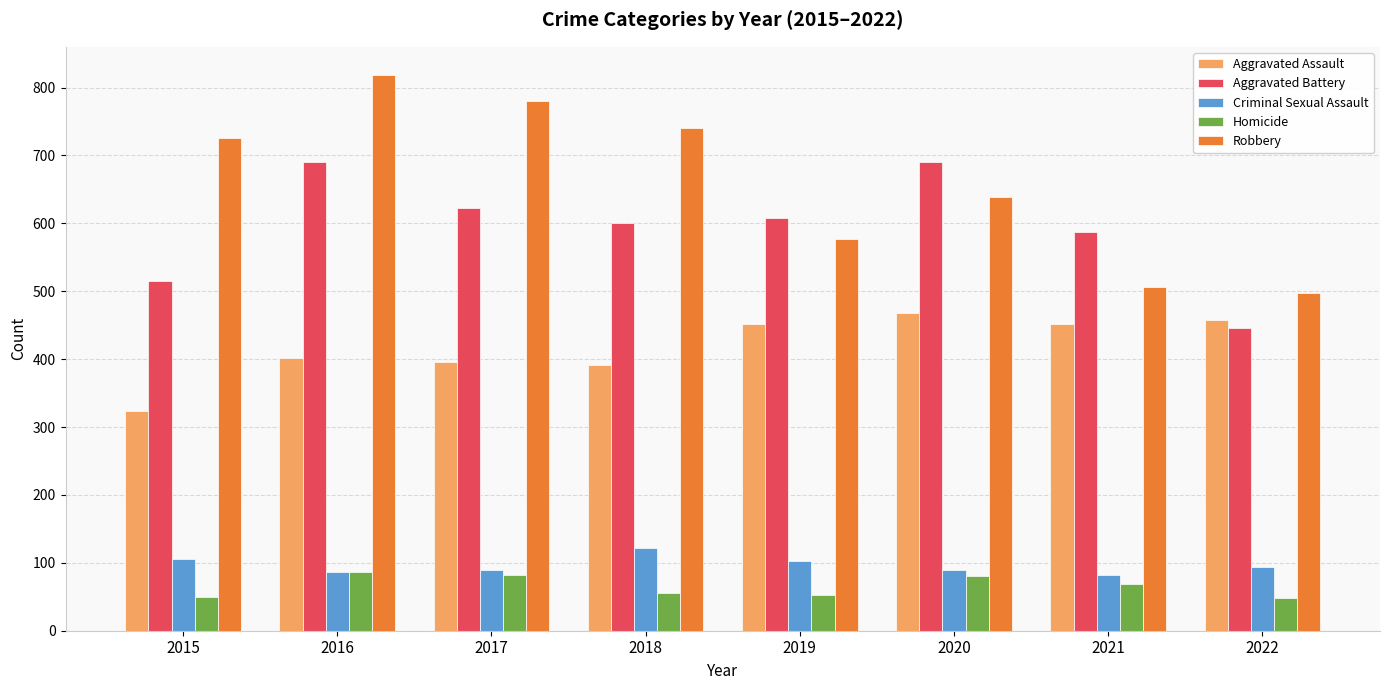

What is the spread (max minus min) of values at 2018?

685